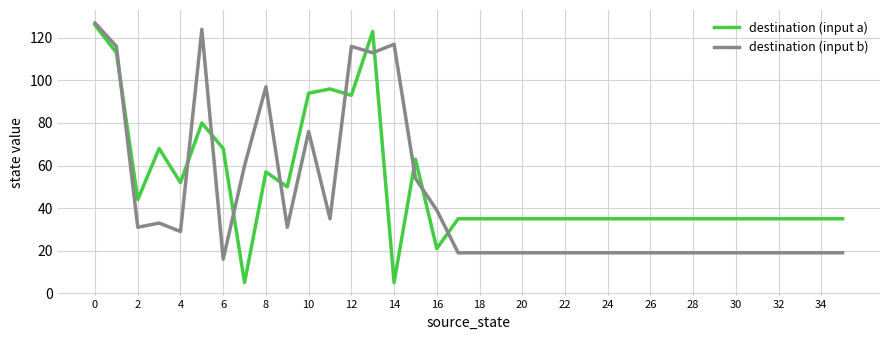

Which series has the largest range (max minus min)?

destination (input a)